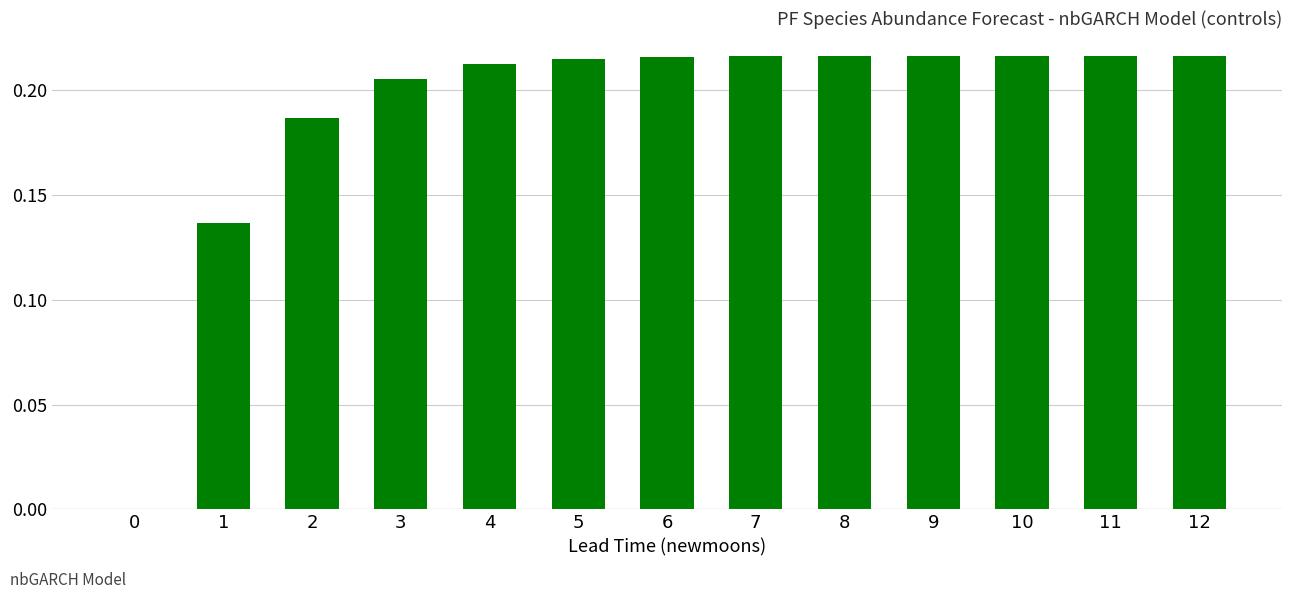

True or false: the data shows 0.4 at 10.

False